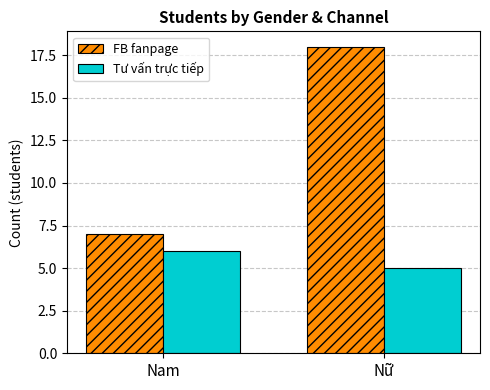

Rank the series by their maximum value, from lowest to highest.

Tư vấn trực tiếp, FB fanpage